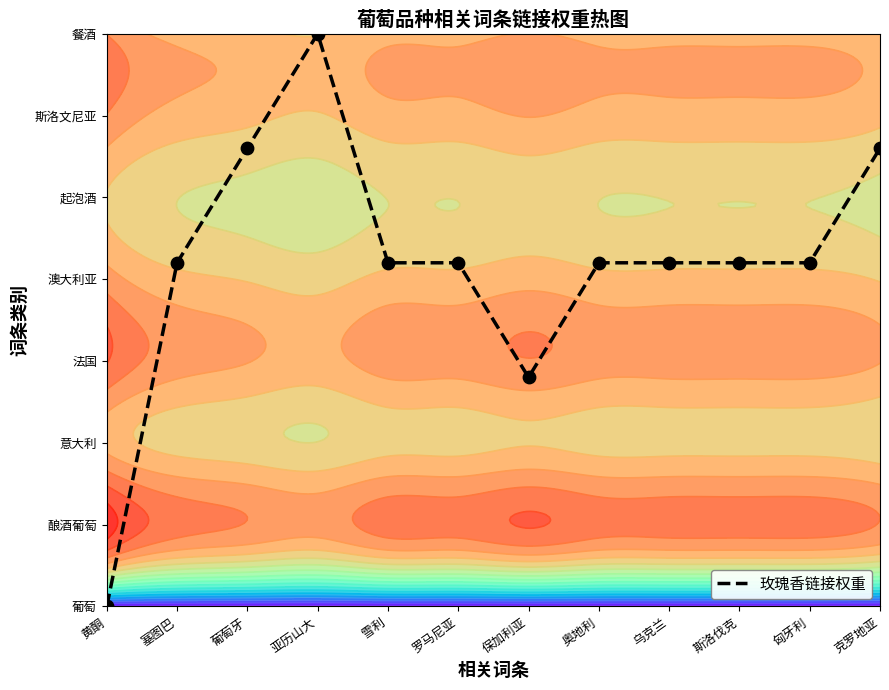

What is the difference between the values at 斯洛伐克 and 保加利亚?

1.4